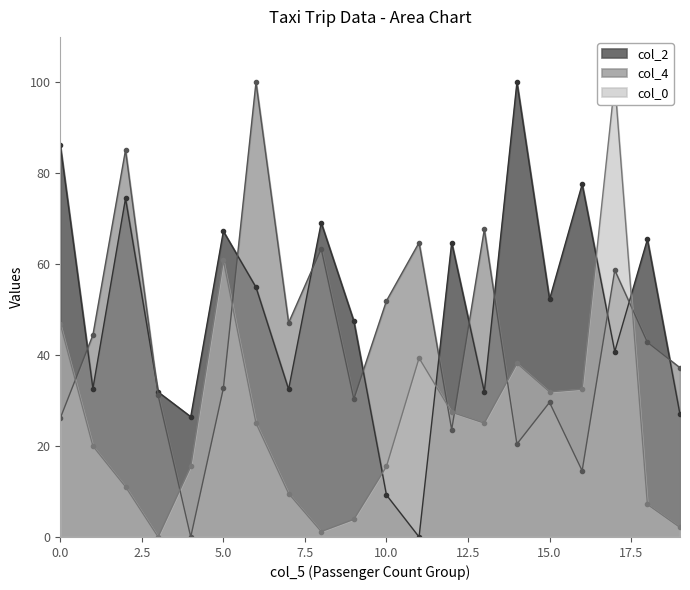

Rank the series at 12 from highest to lowest value.

col_2, col_0, col_4